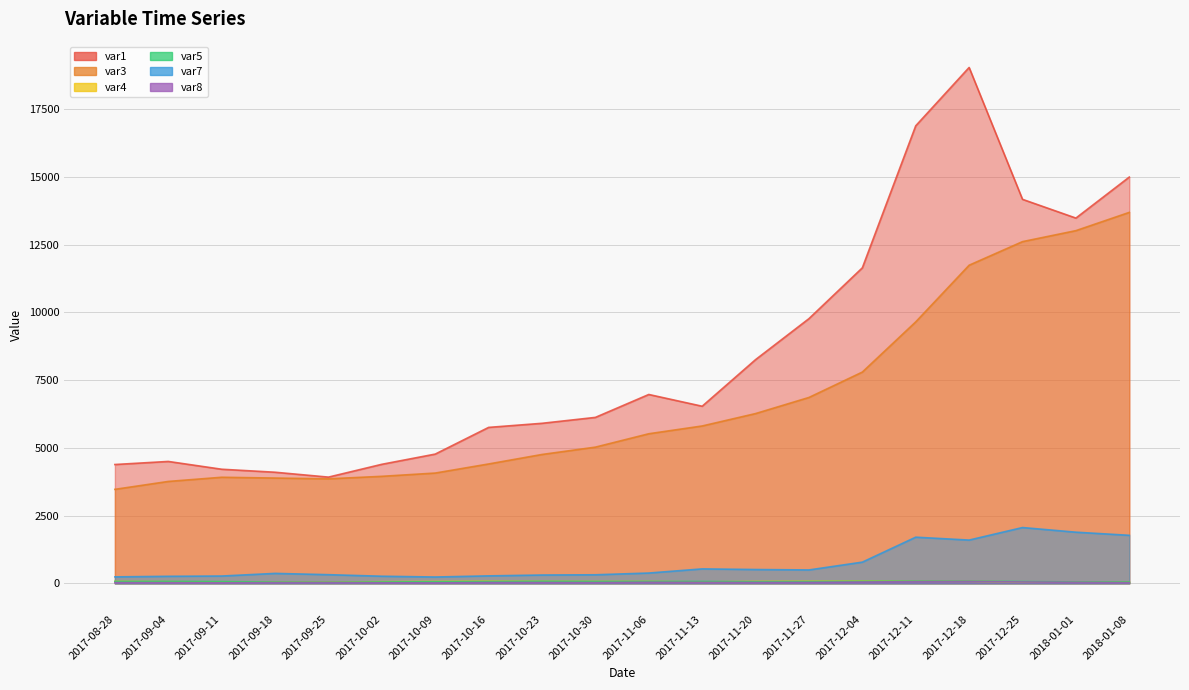

At which category does the chart reach its minimum across all series?

2017-10-09